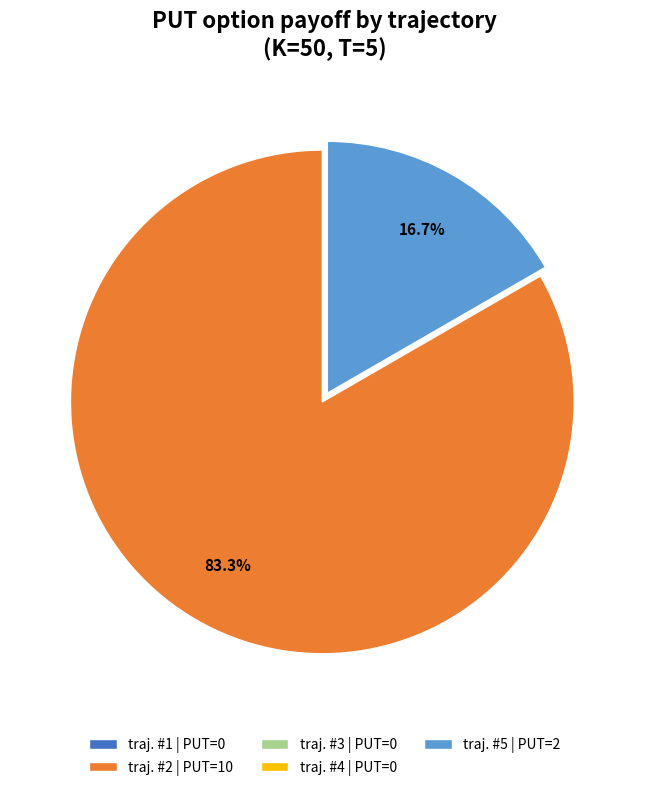

To the nearest percent, what percentage of the pie is traj. #2?

83%